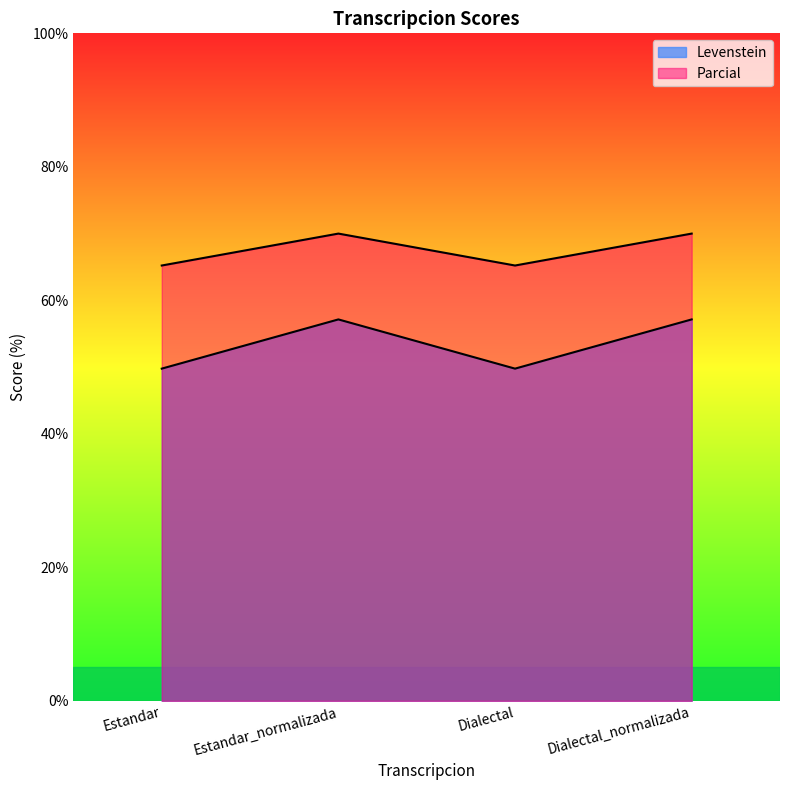

The value of Levenstein at Dialectal_normalizada is 57.1. True or false?

True